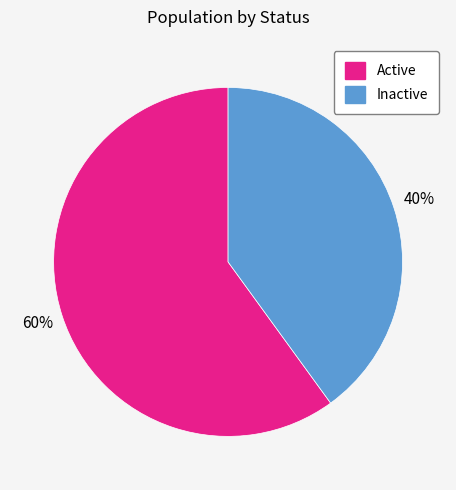

Does any single category account for the majority?

Yes